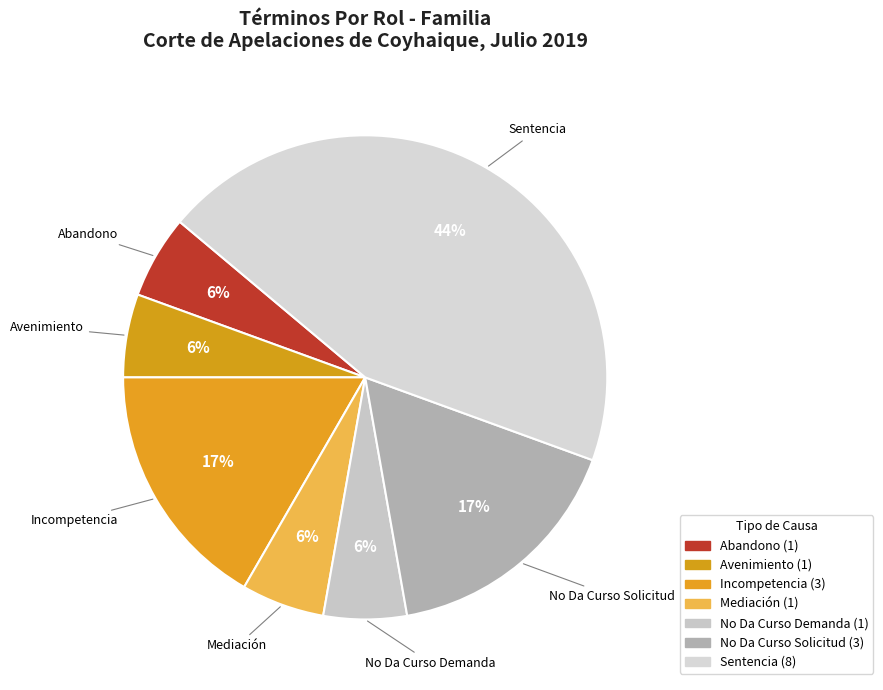

How many slices are in this pie chart?

7